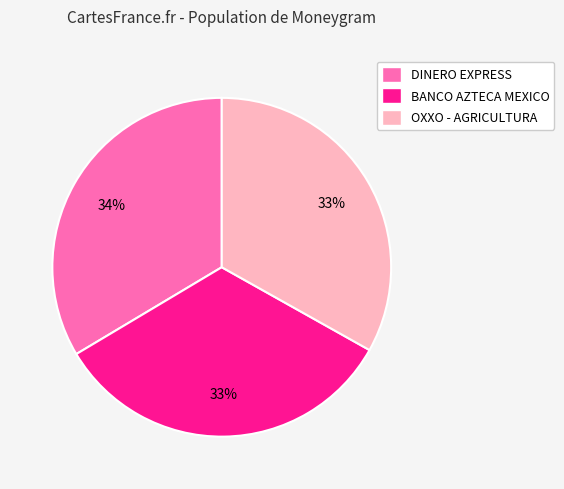

Combined, do BANCO AZTECA MEXICO and DINERO EXPRESS account for over 50%?

Yes